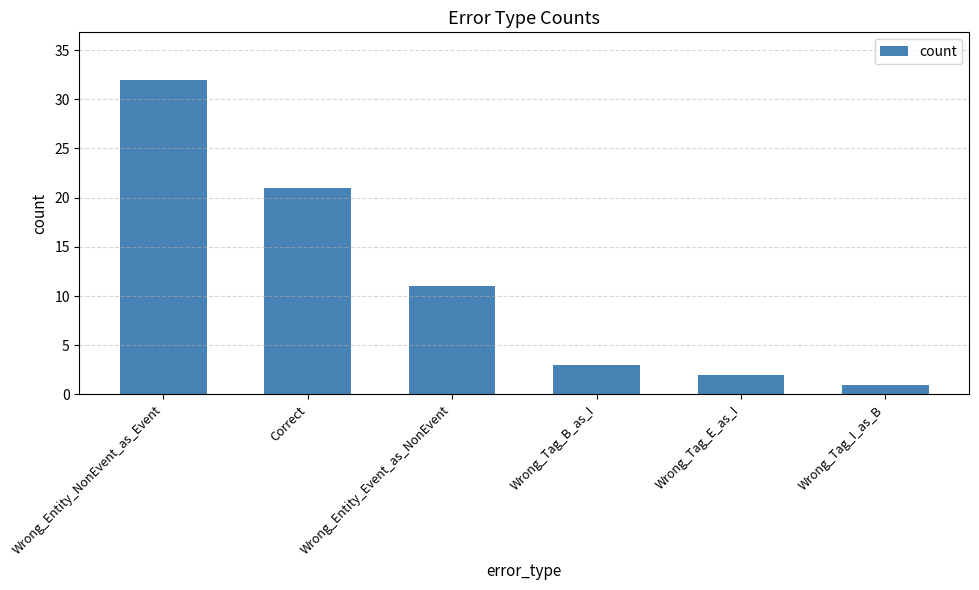

Is it true that the value at Wrong_Entity_Event_as_NonEvent is 2?

False